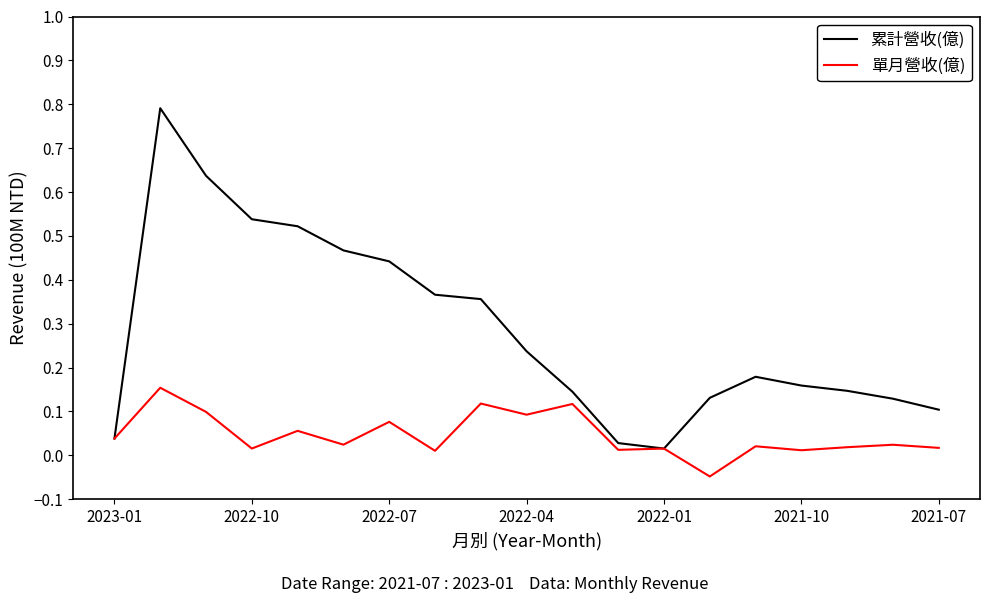

Which series has the largest range (max minus min)?

累計營收(億)